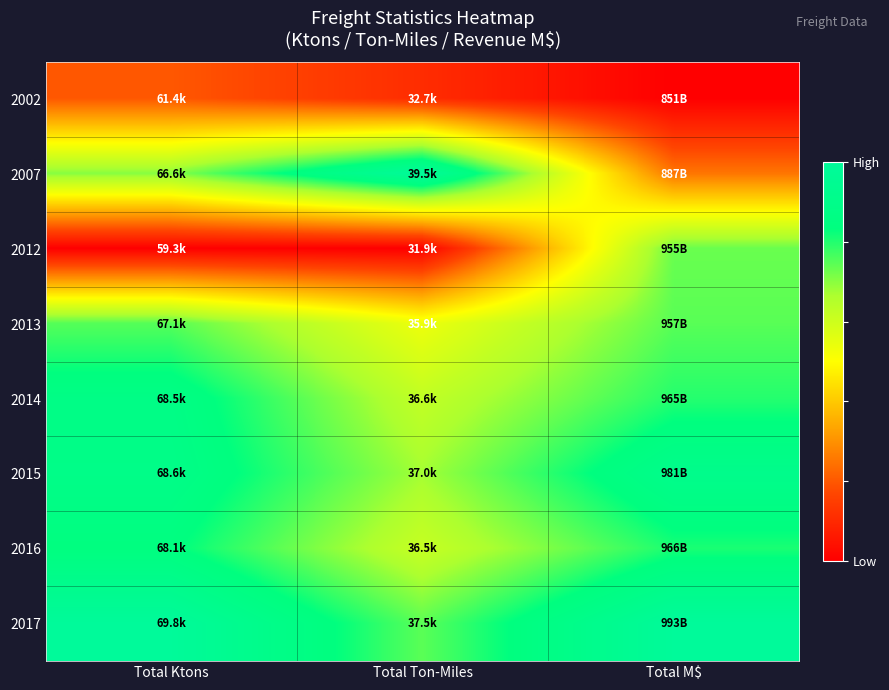

How many distinct data groups are displayed?

8